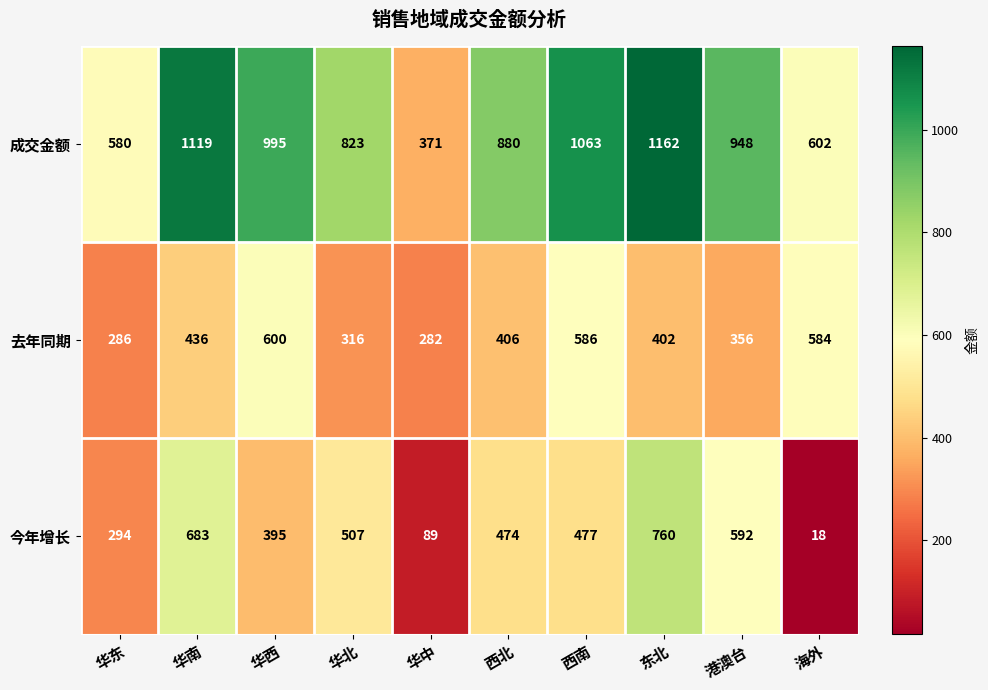

What is the difference between the maximum and minimum values in the 去年同期 series?

318